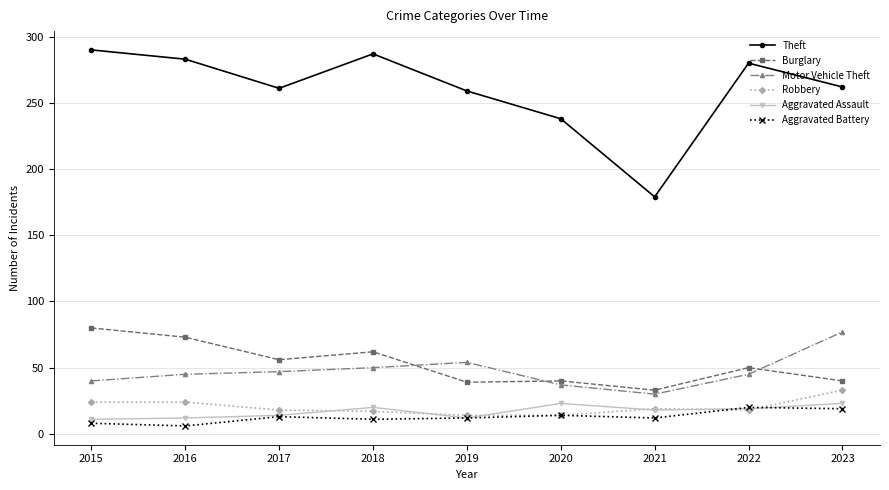

Between which two adjacent categories do Robbery and Aggravated Battery first intersect?

2021 and 2022